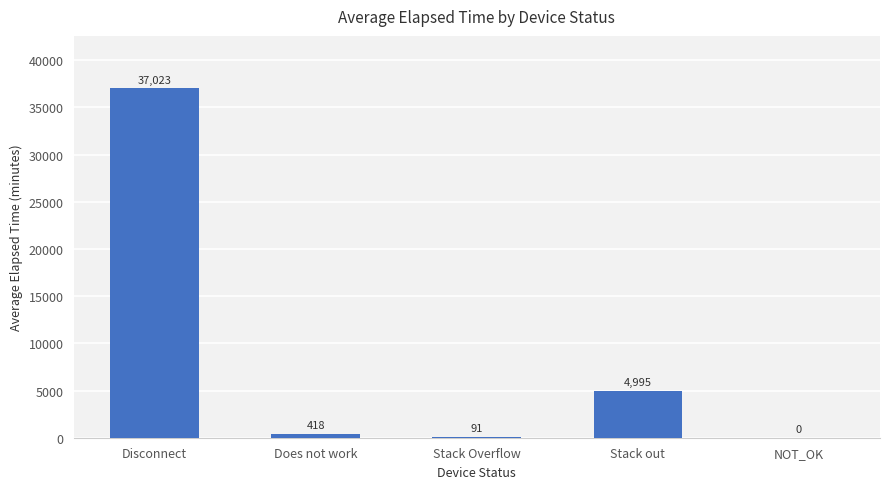

Are the bars horizontal?

No